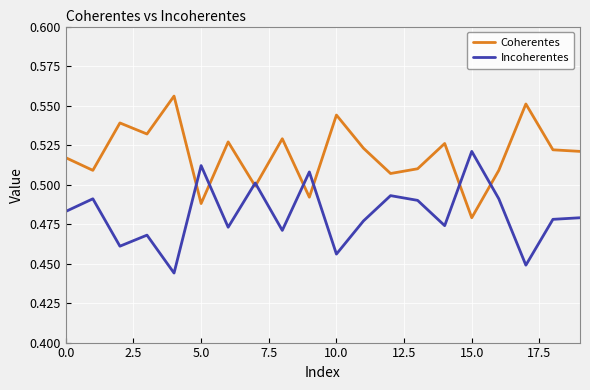

List the series in order of their peak value, lowest first.

Incoherentes, Coherentes